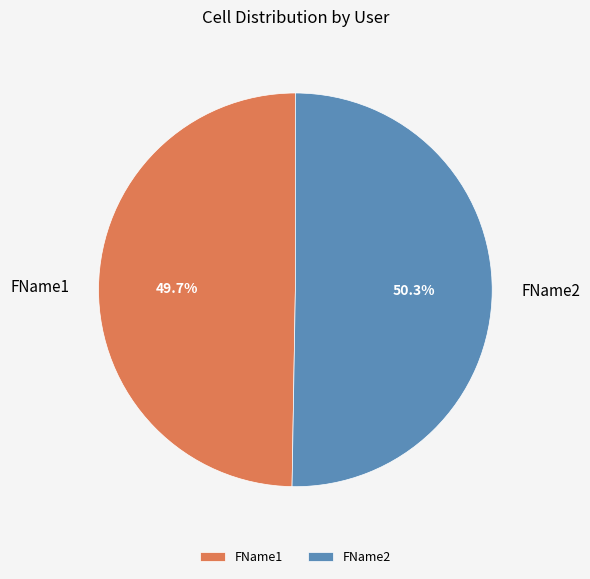

What percentage is the FName1 slice, to the nearest percent?

50%